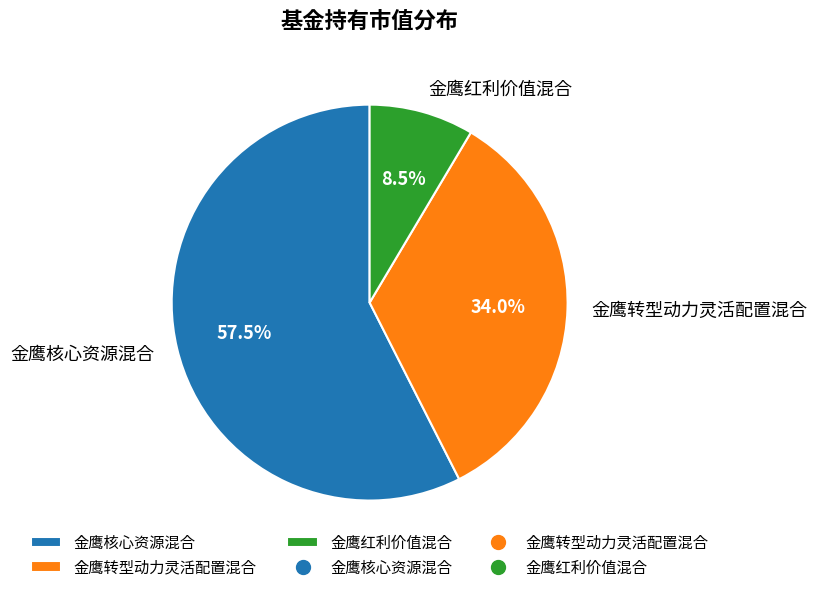

Which category has the biggest portion of the pie?

金鹰核心资源混合